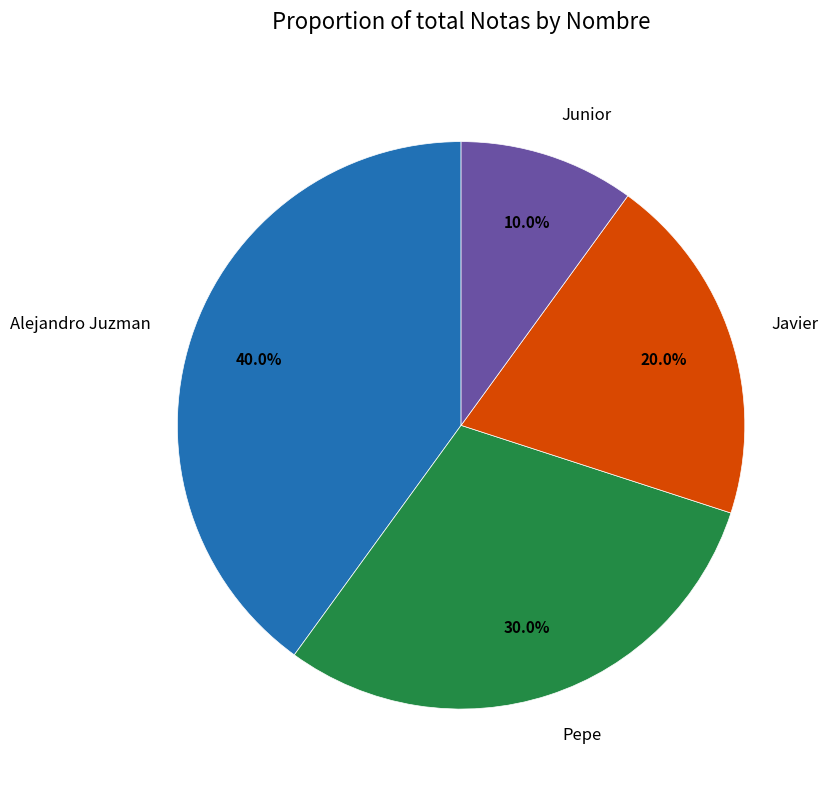

Which slice is the smallest?

Junior